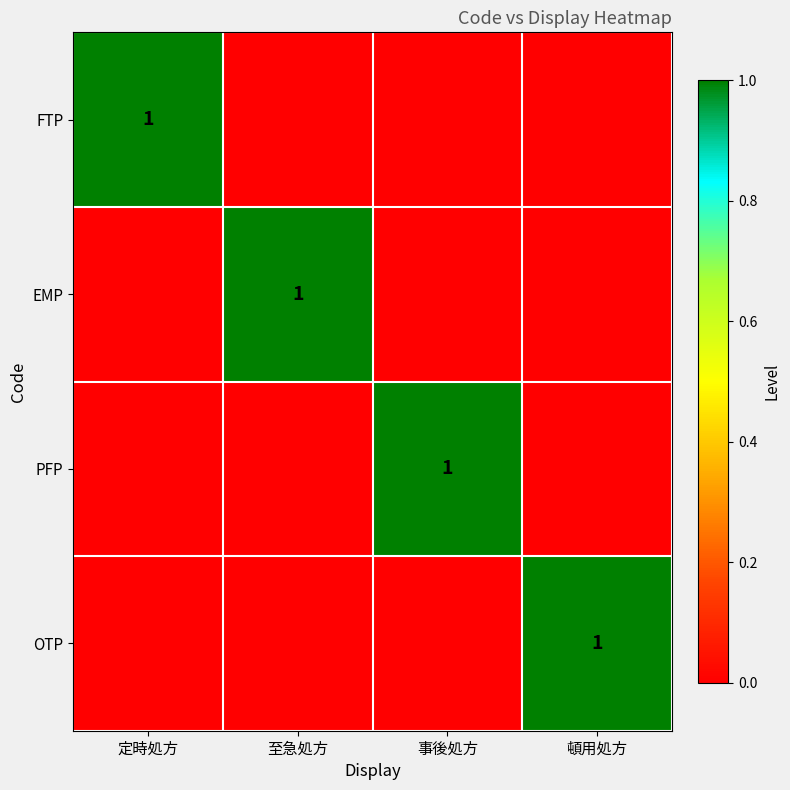

The PFP series shows 1 at 事後処方. True or false?

True